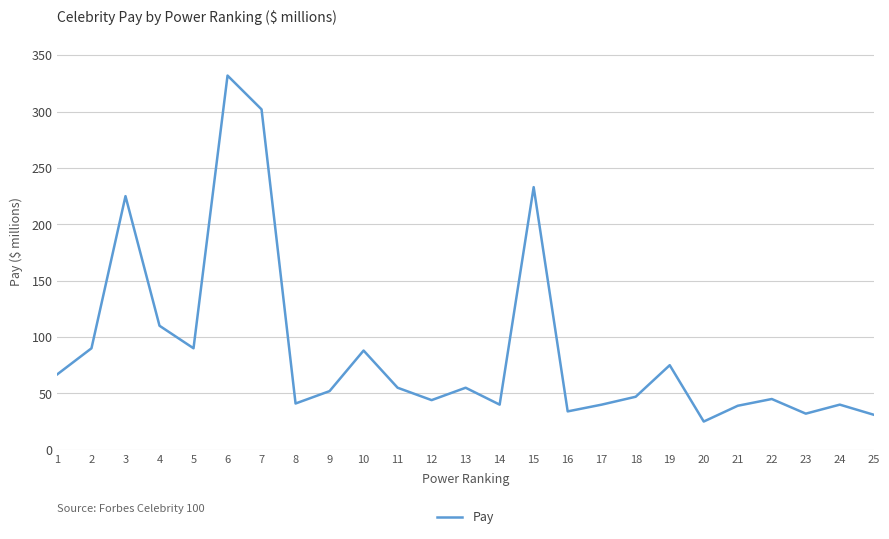

Read the value at 6.

332